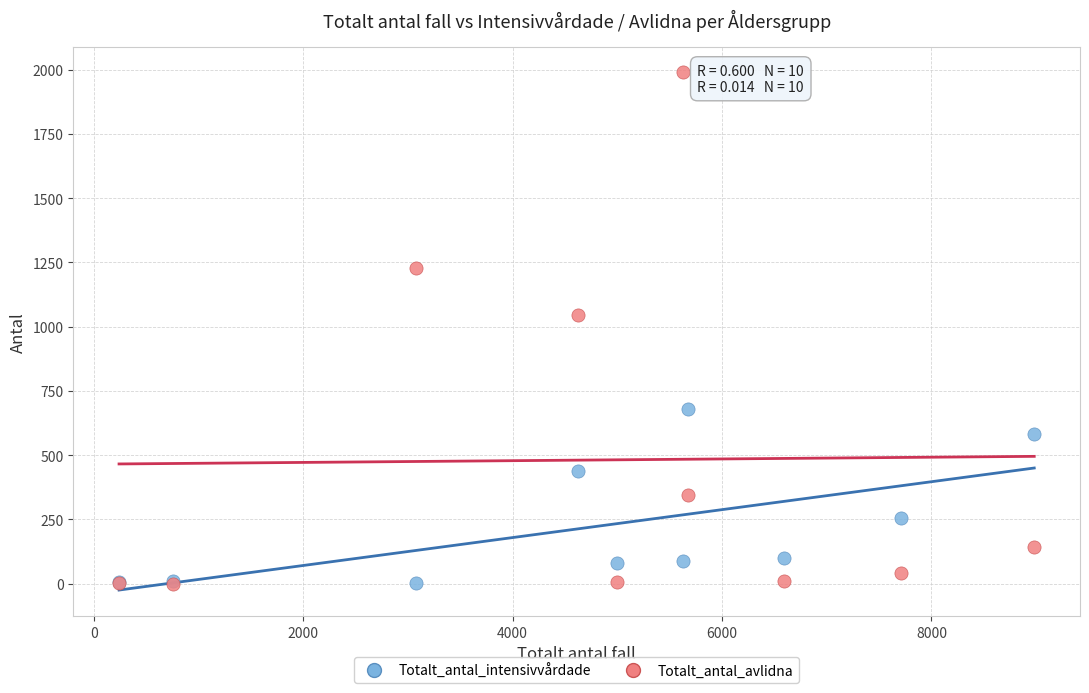

Across all series, what Y value is closest to 994?

1046